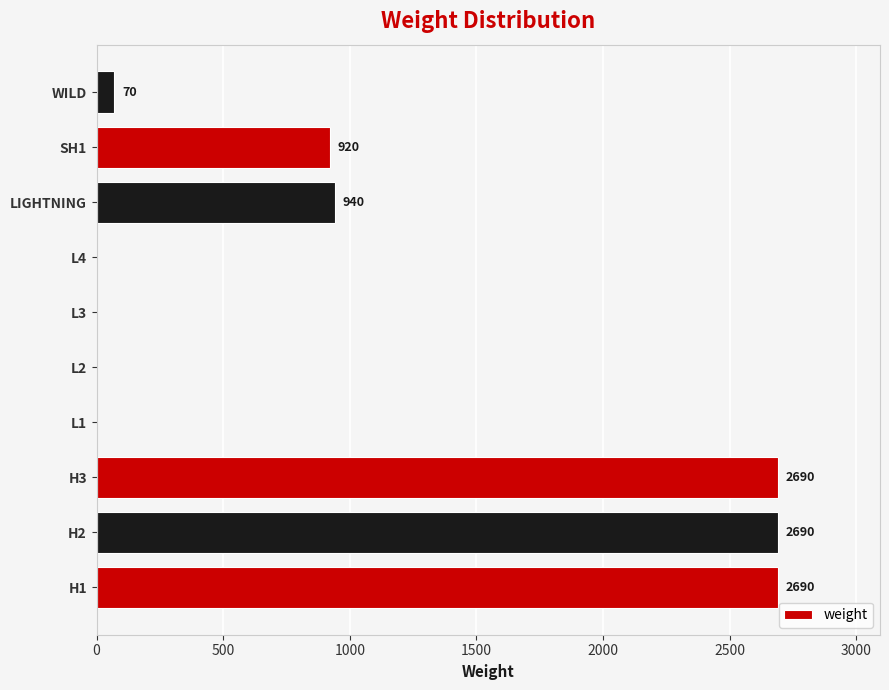

What is the sum of all values?

10000